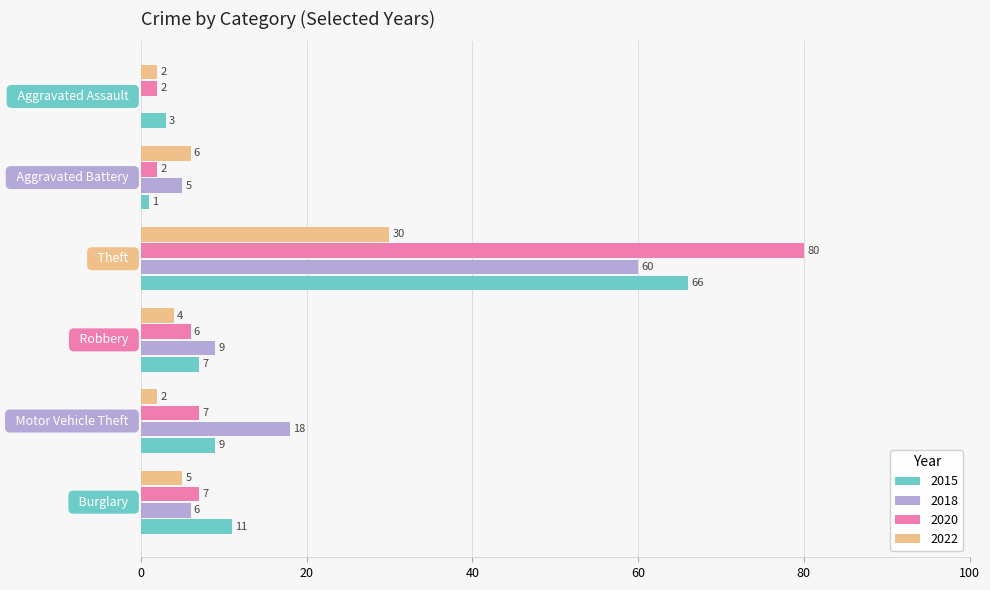

Which series has the largest total across all categories?

2020